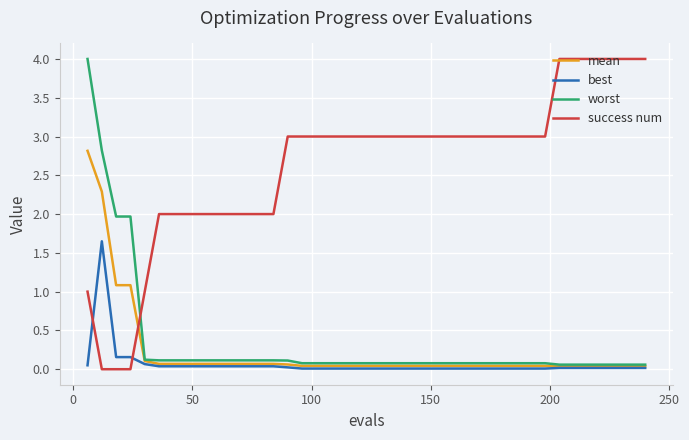

Which series has the largest total across all categories?

success num